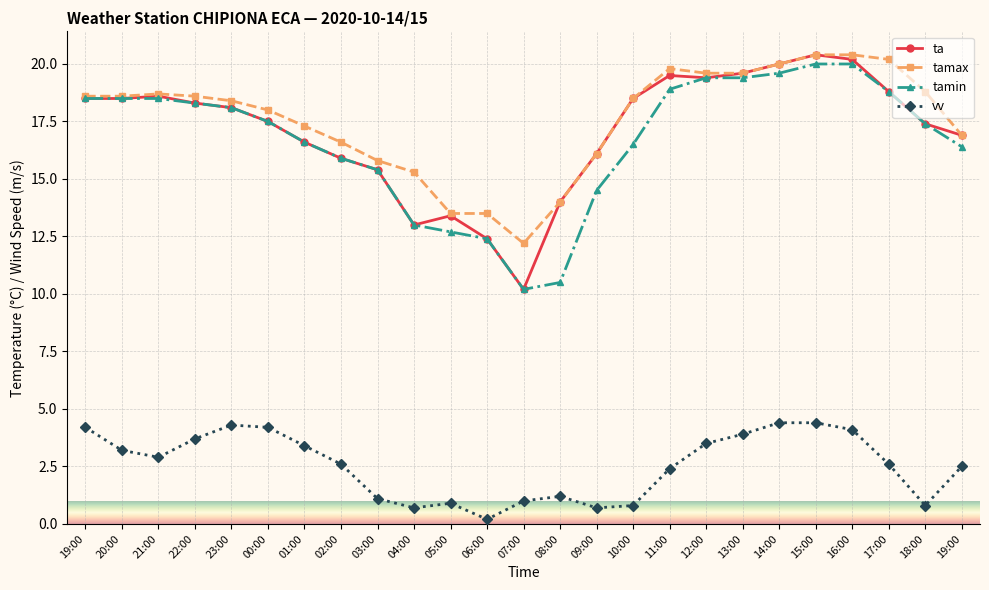

Rank the series by their maximum value, from lowest to highest.

vv, tamin, ta, tamax